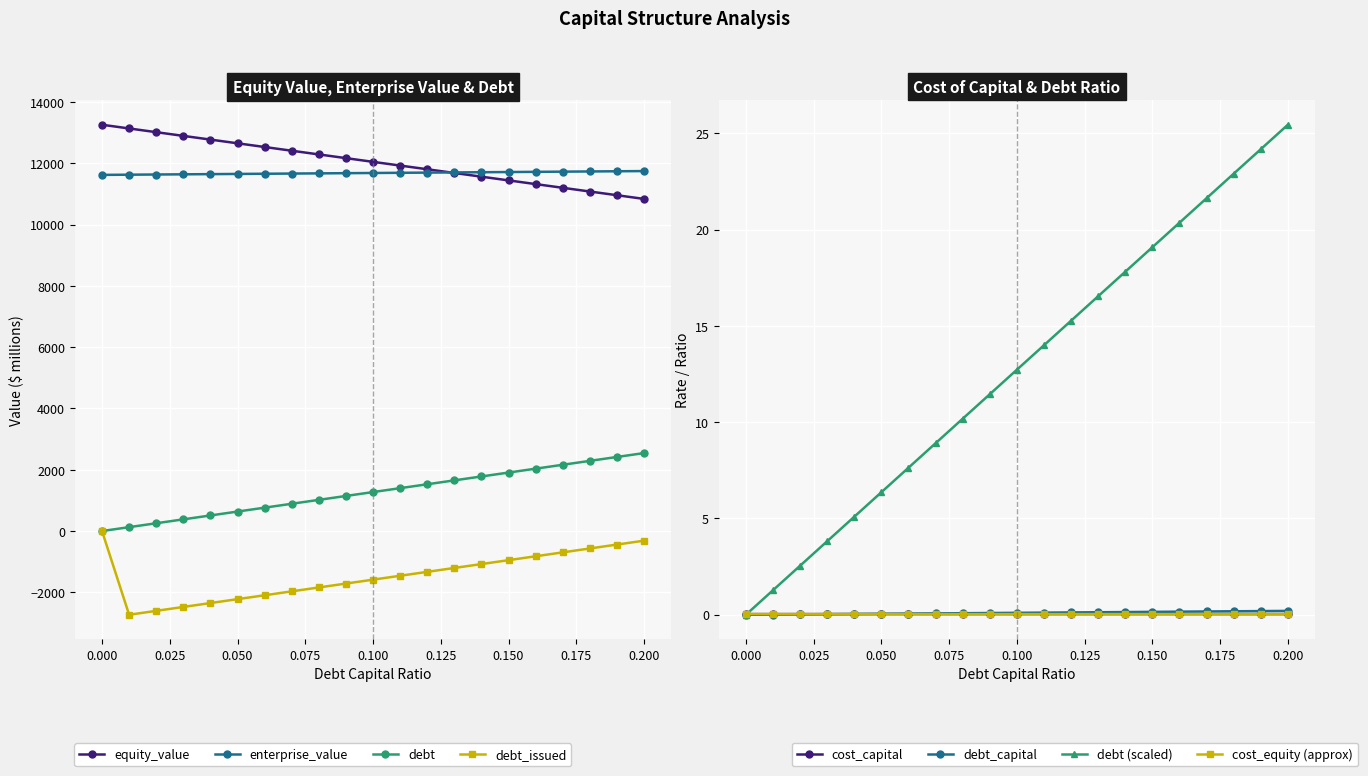

What position from the right is 0.18?

3